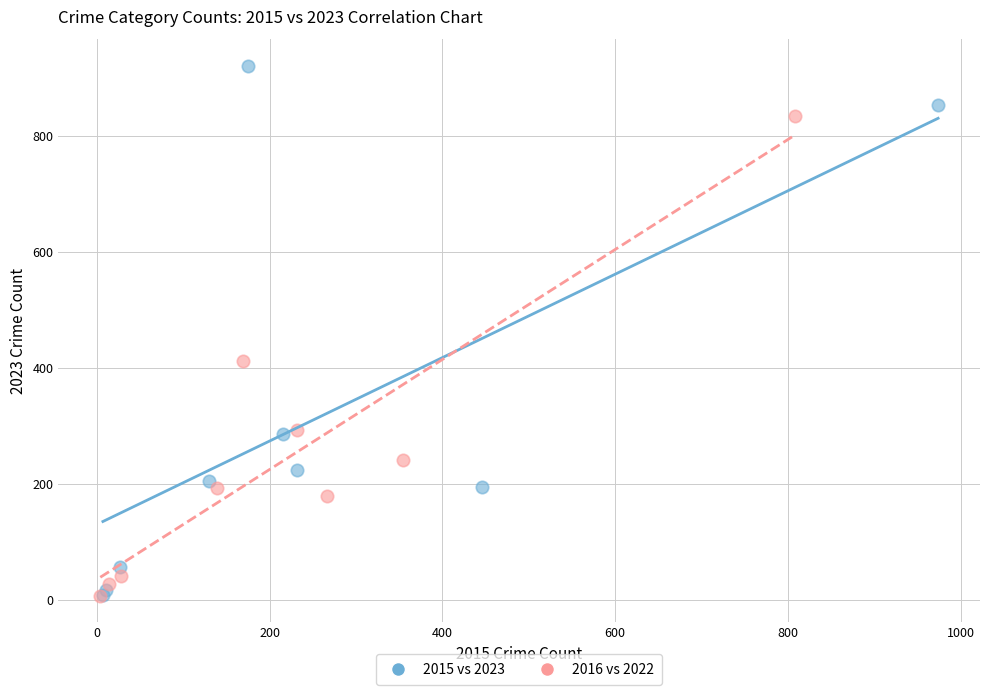

What are all the series names shown in the legend?

2015 vs 2023, 2016 vs 2022